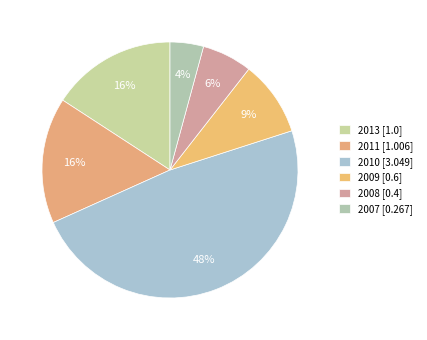

How much of the chart is everything except 2011?

84.1%